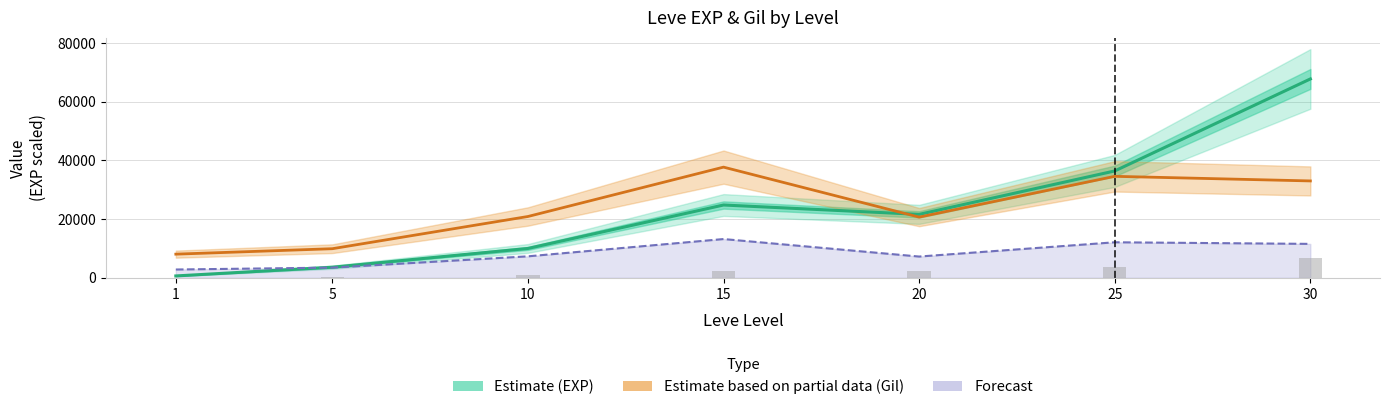

What is the value of the Leve Gil Forecast bar at the 2nd from the left?

3466.3